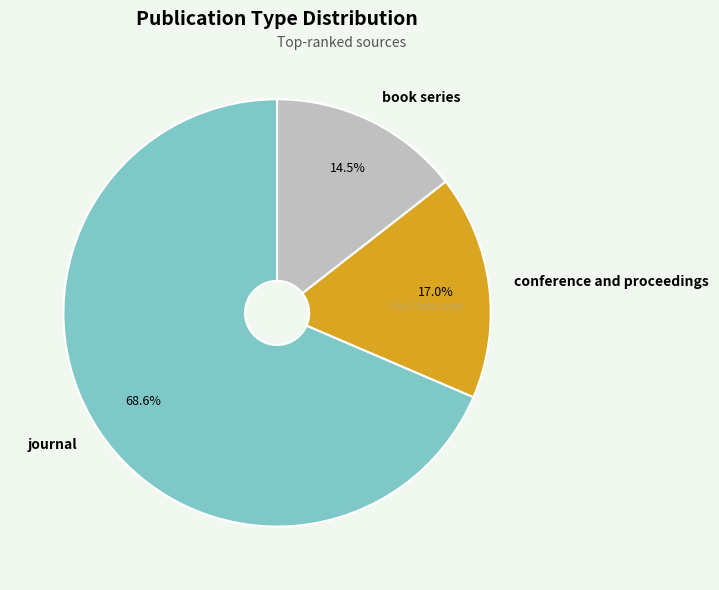

Combined, do book series and journal account for over 50%?

Yes